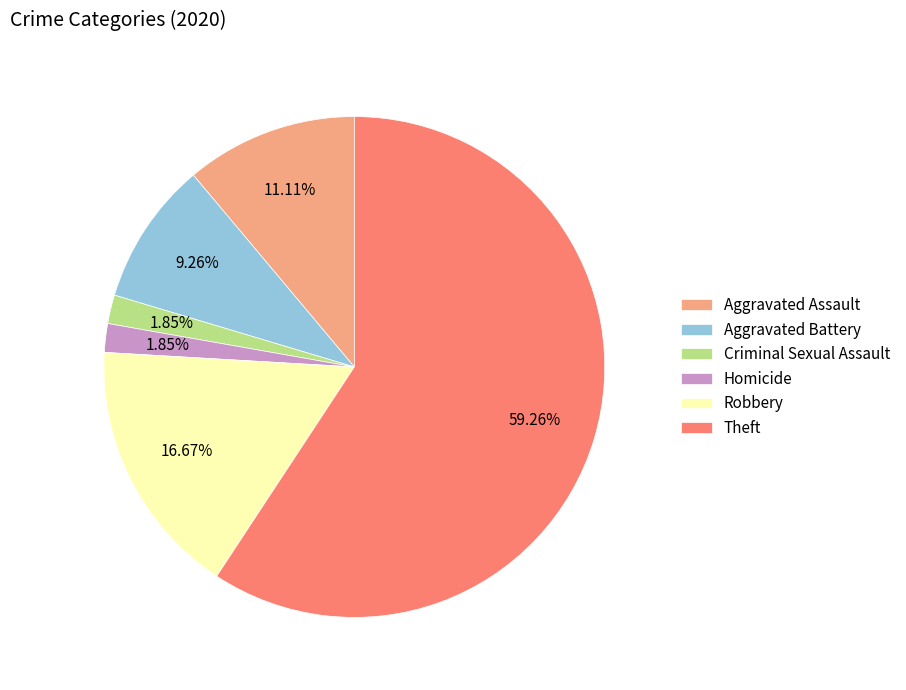

Is there a majority slice in this chart?

Yes